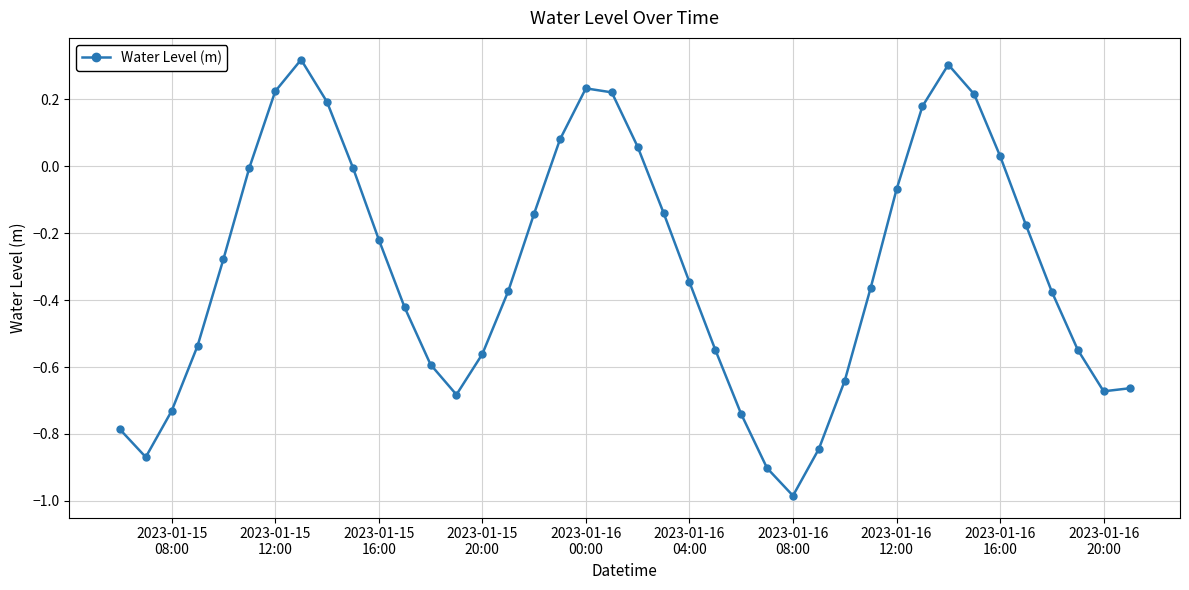

What is the difference between the maximum and minimum values?

1.3